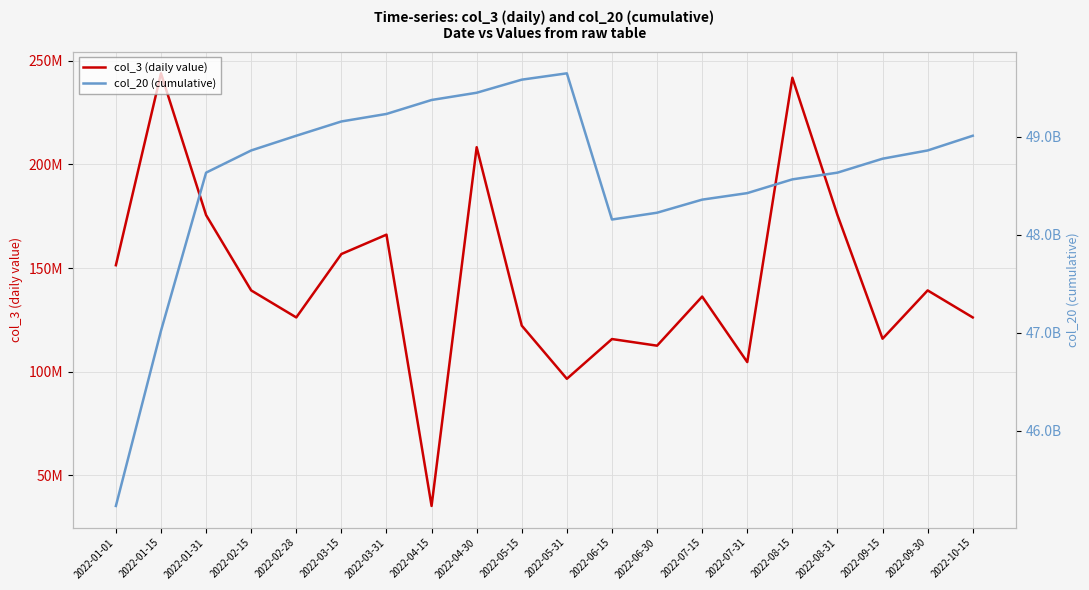

What is the minimum value for col_20 (cumulative)?

45232881424